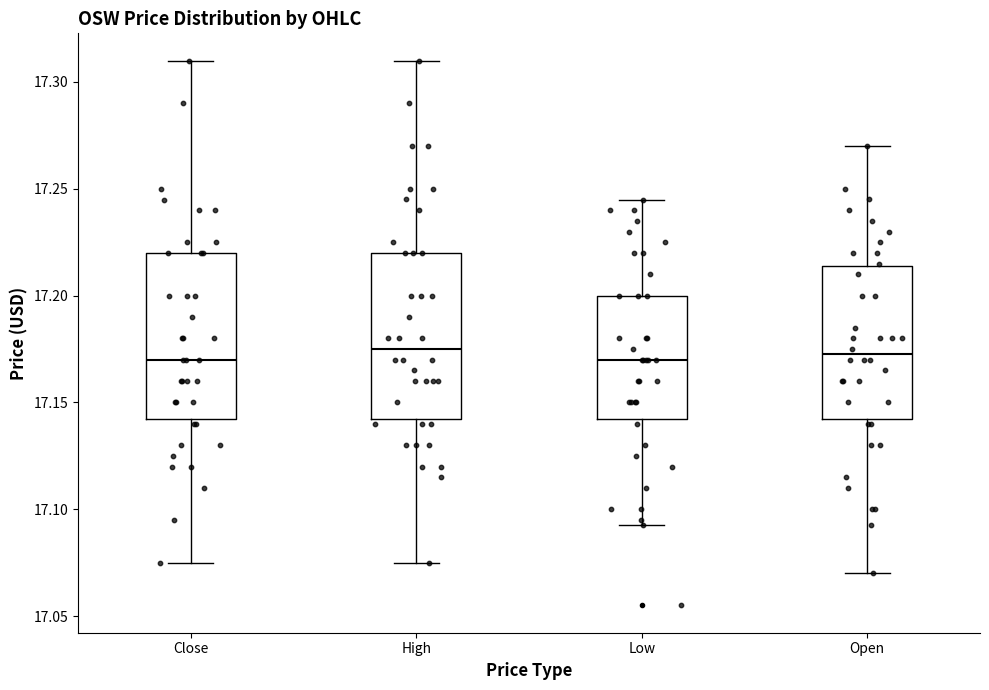

Reading left to right, transcribe this box plot: for each box, give where its median line is, the range the box spans, and where its two whiskers end, as read against the y-axis. The values are not printed on the chart, so give them approximately, as read against the axis.

Close: median 17.170, box 17.140 to 17.220, whiskers 17.075 to 17.310
High: median 17.175, box 17.140 to 17.220, whiskers 17.075 to 17.310
Low: median 17.170, box 17.140 to 17.200, whiskers 17.095 to 17.245
Open: median 17.170, box 17.140 to 17.215, whiskers 17.070 to 17.270